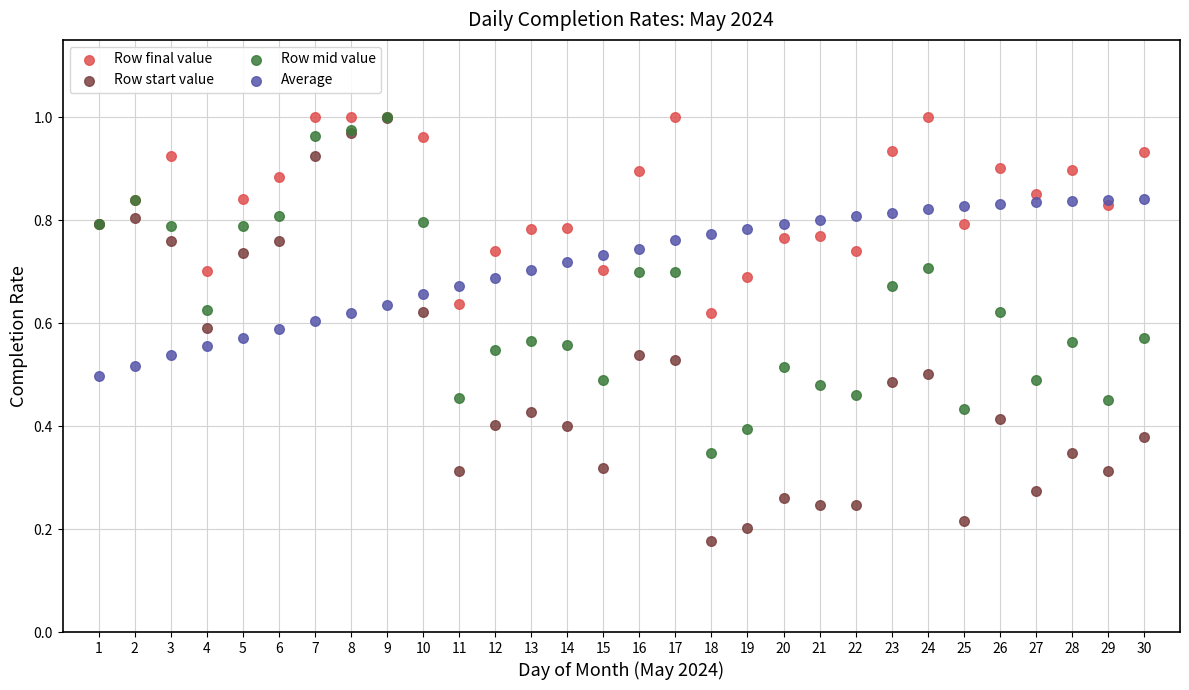

Which series has the widest spread of Y values?

Row start value